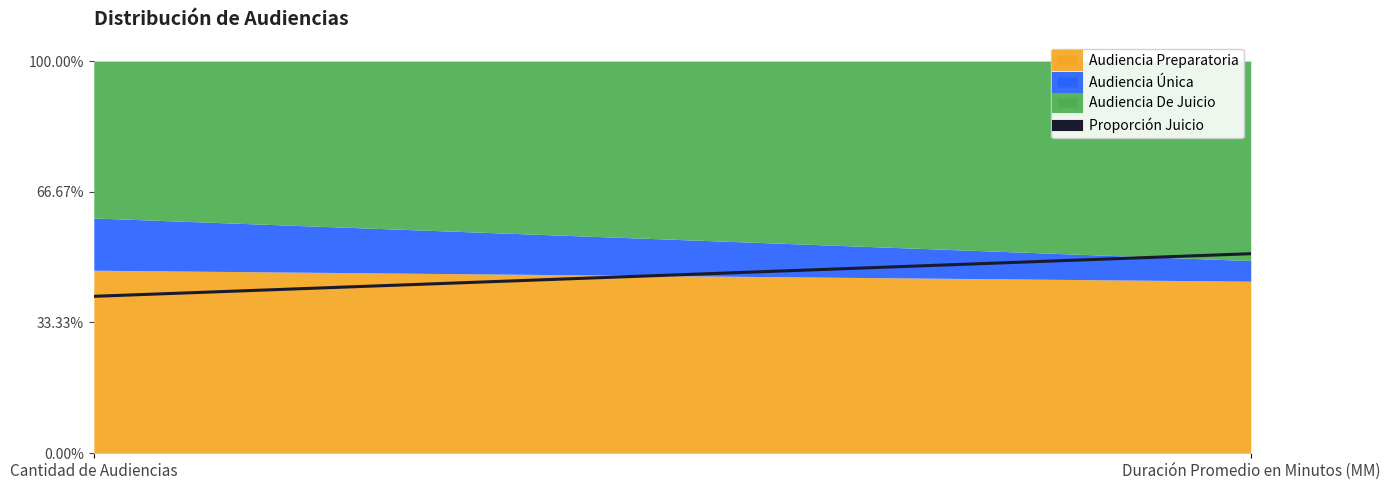

Is it true that the value at Cantidad de Audiencias is 0.6?

False